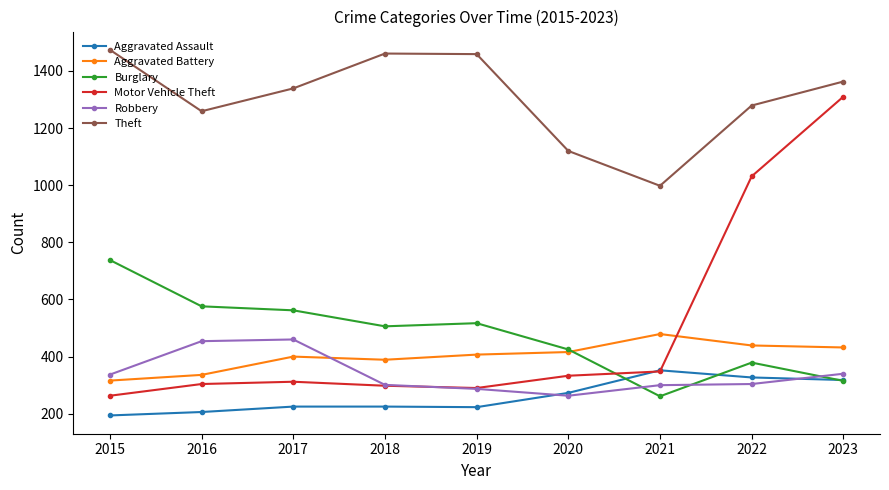

What is the sum of the Theft values at 2022 and 2018?

2740